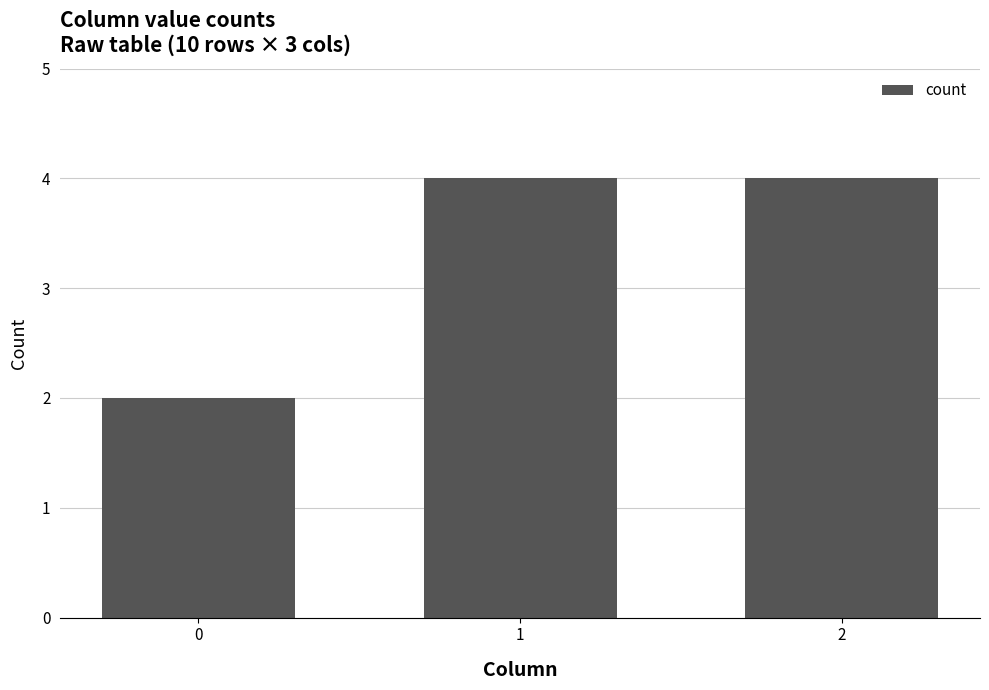

True or false: the data shows 1 at 2.

False